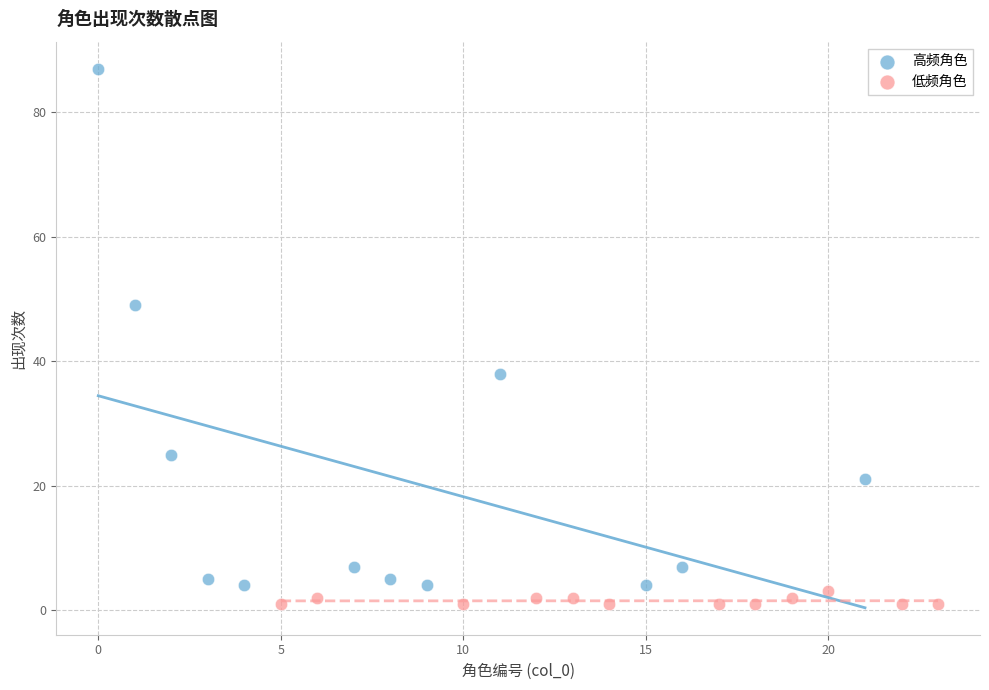

Which series contains the highest Y value?

高频角色